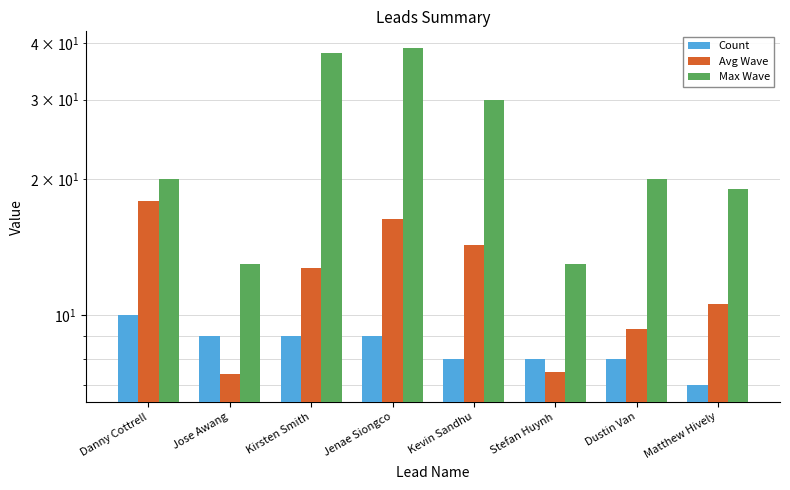

Rank the series by their maximum value, from lowest to highest.

Count, Avg Wave, Max Wave